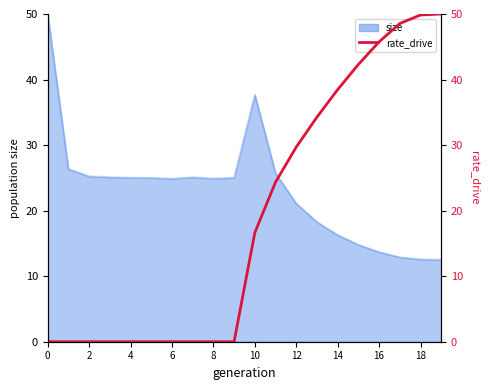

What is the sum of all values?

379.8